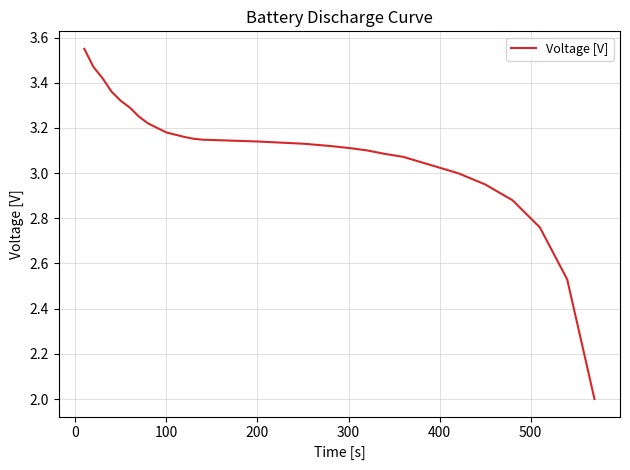

What is the smallest value displayed?

2.0